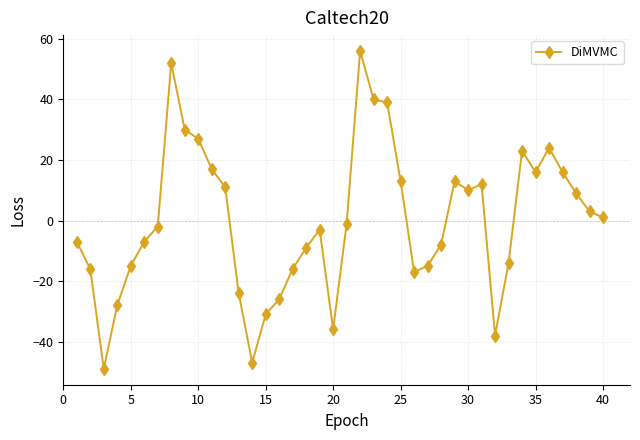

What is the greatest value displayed?

56